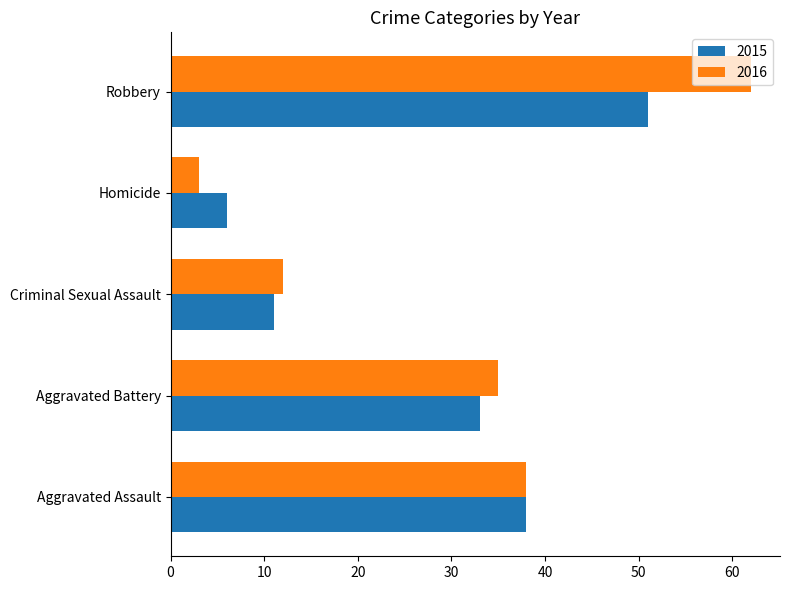

Which series has the widest spread of values?

2016